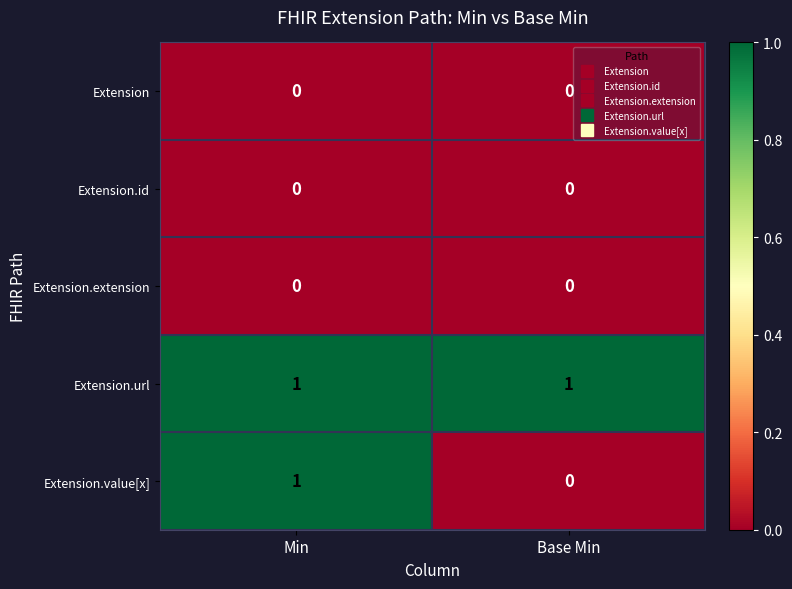

True or false: Extension has a value of 0 at Base Min.

True